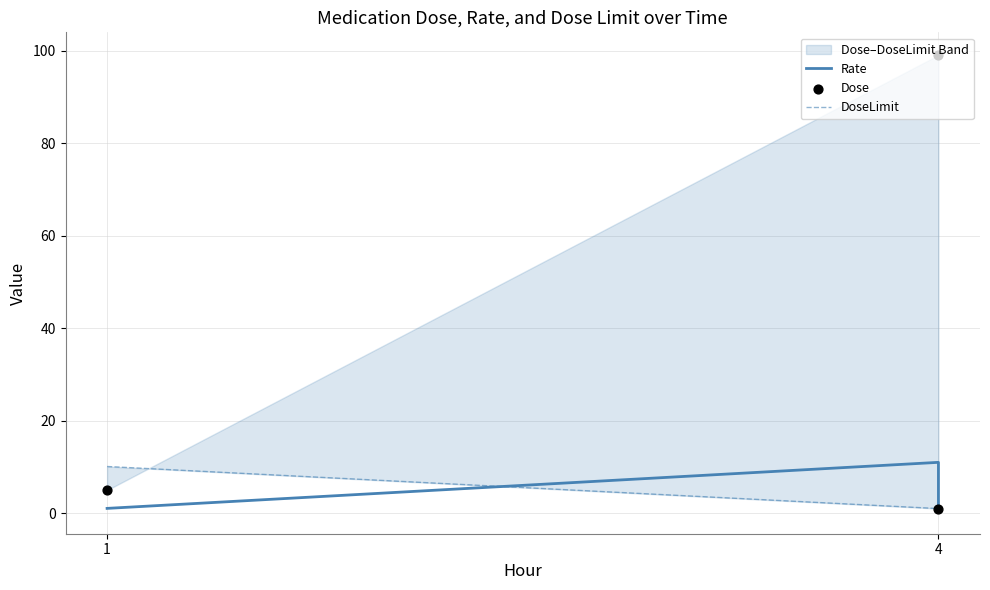

Which series has the widest spread of Y values?

Dose